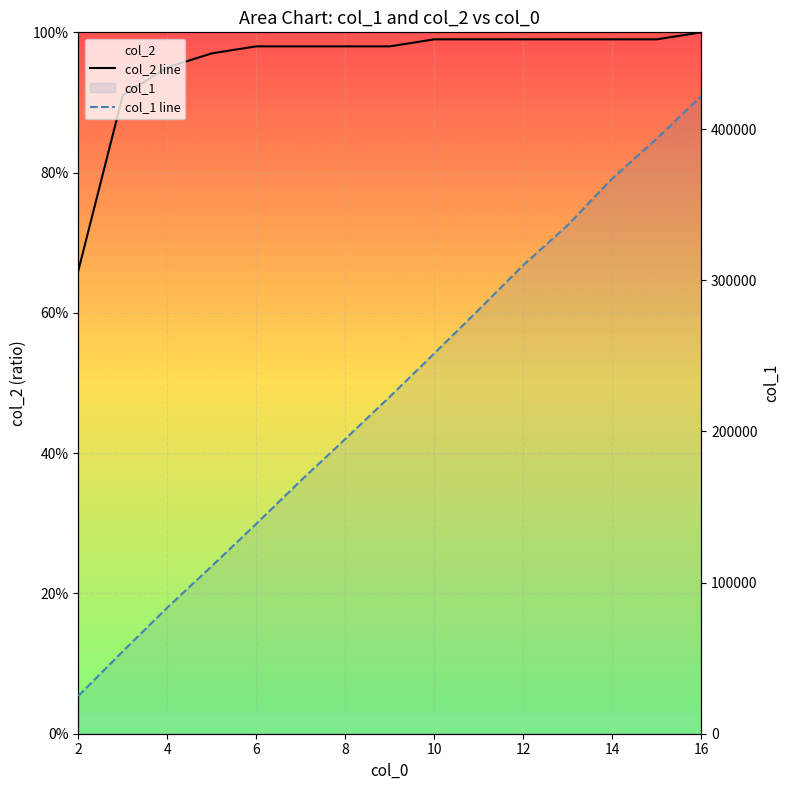

How many series are shown in this chart?

2